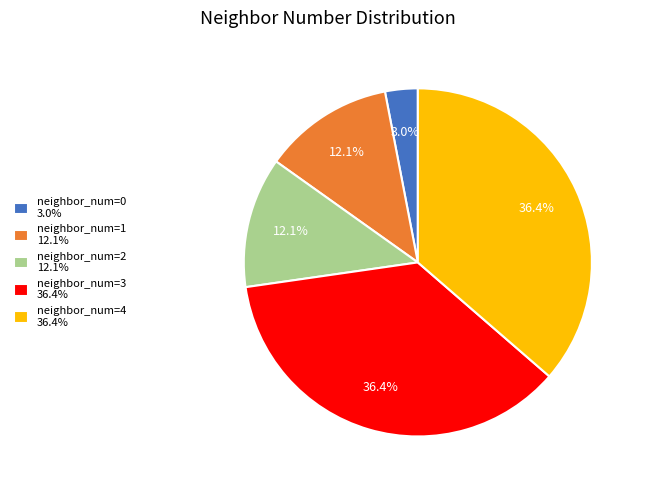

Which slice is the smallest?

neighbor_num=0 3.0%